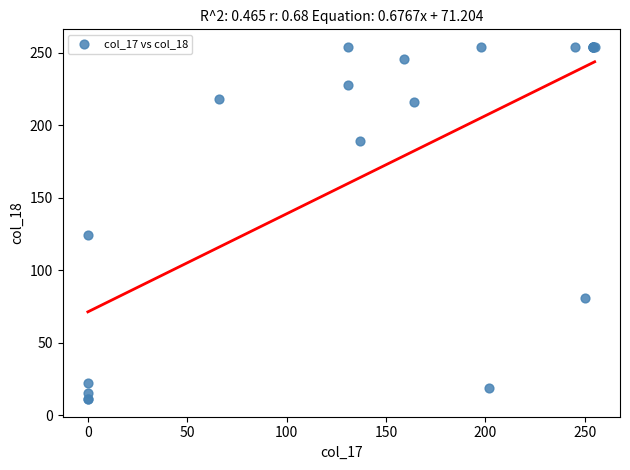

What Y value in the scatter plot is closest to 132?

124